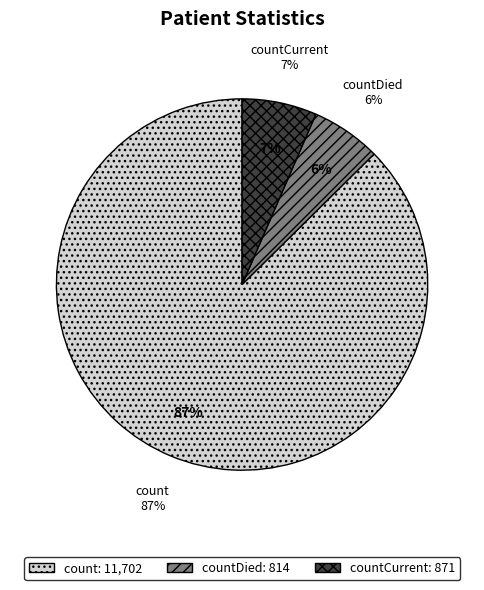

Which slice is the smallest?

countDied